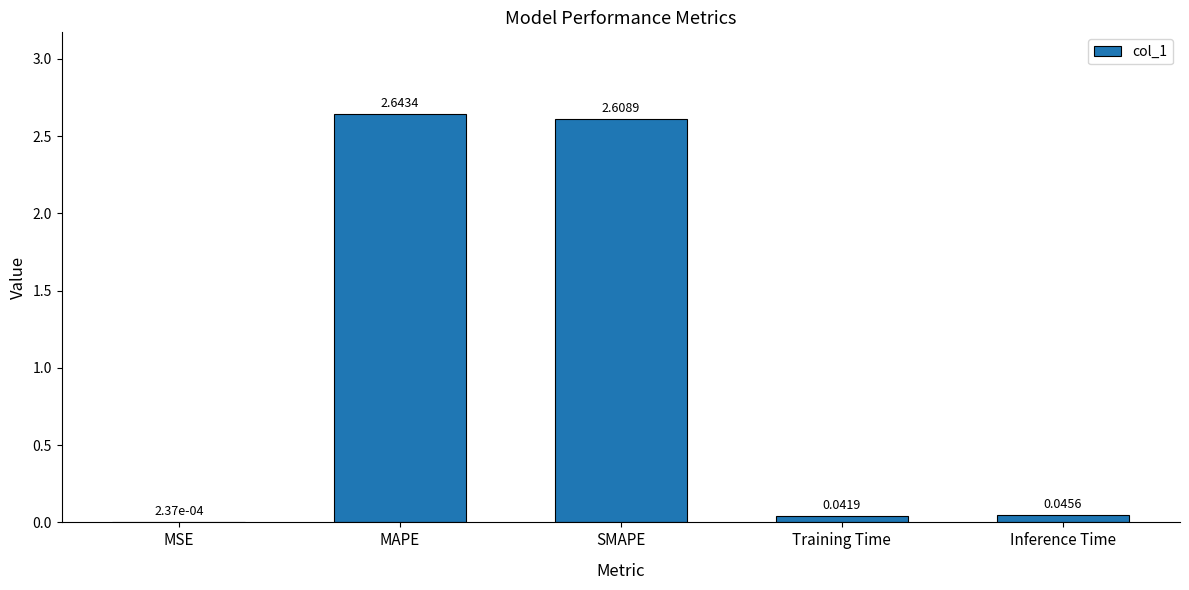

What is the change in value from MSE to SMAPE?

+2.6